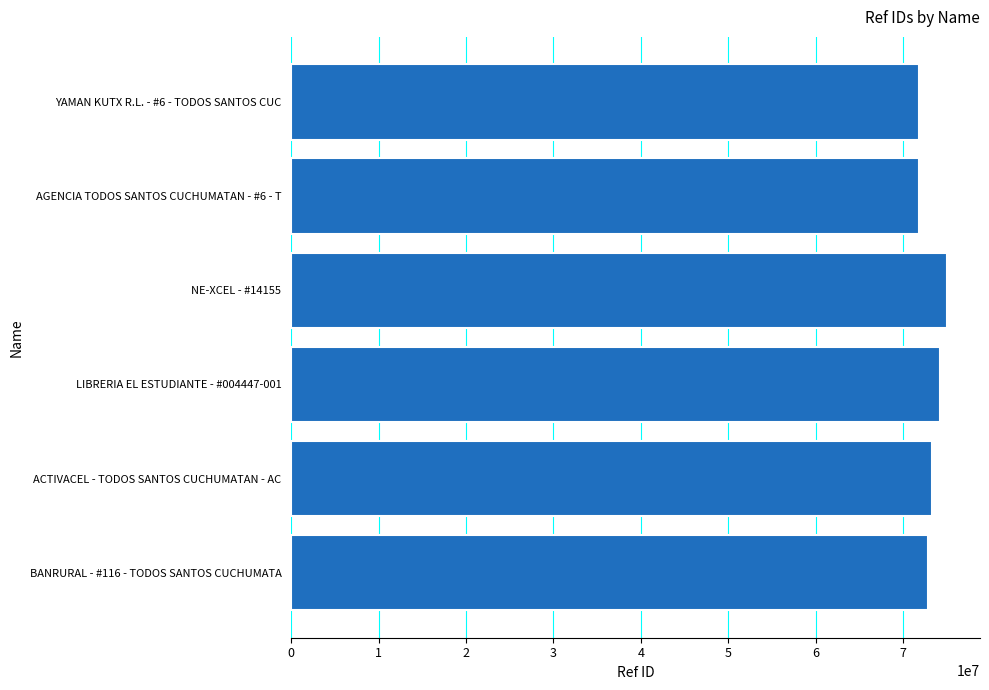

Approximately how many times larger is the value at NE-XCEL - #14155 compared to AGENCIA TODOS SANTOS CUCHUMATAN - #6 - T?

1.0